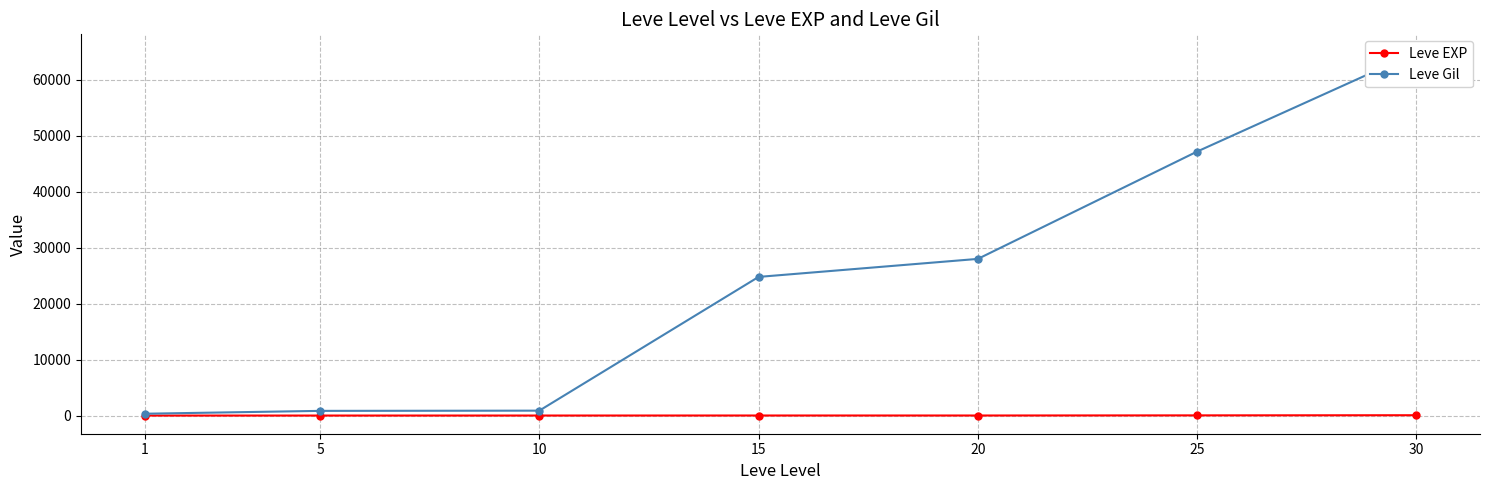

How many lines are shown in the chart?

2